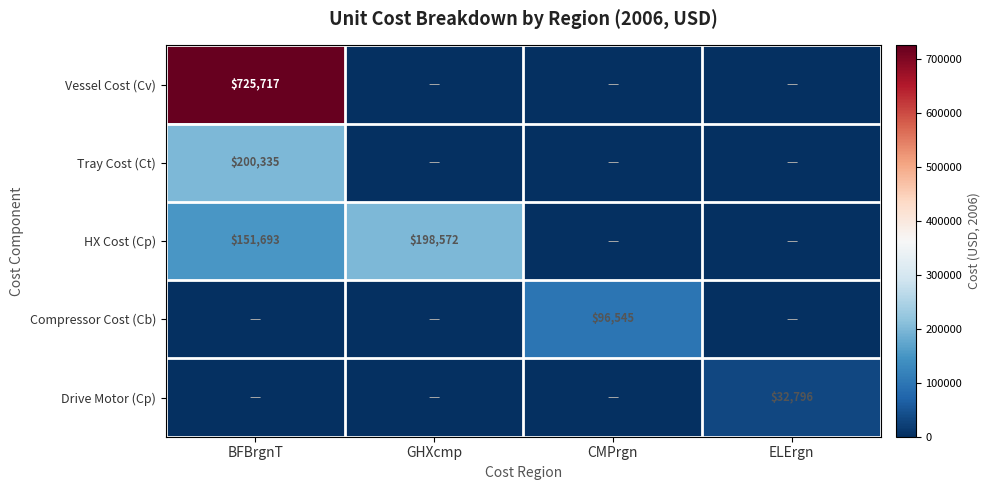

The HX Cost (Cp) series shows 198572 at GHXcmp. True or false?

True